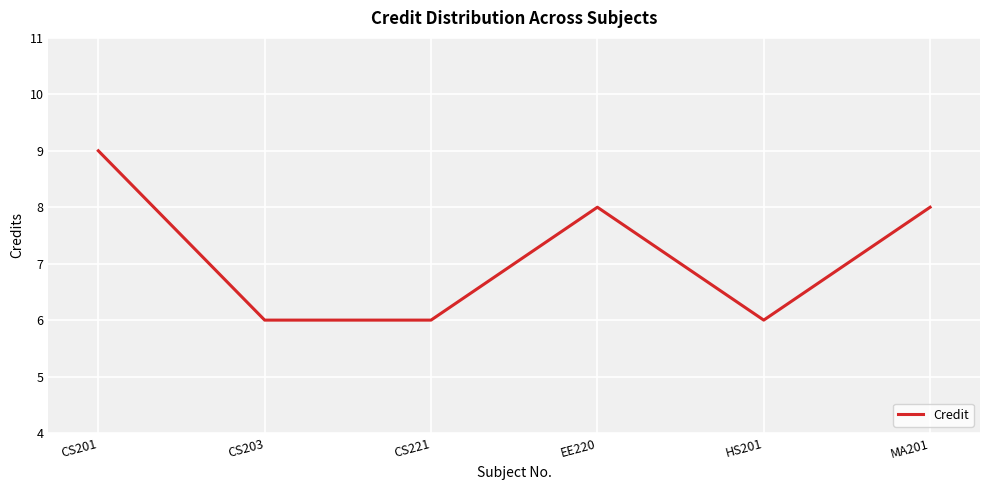

How many categories are shown in the chart?

6